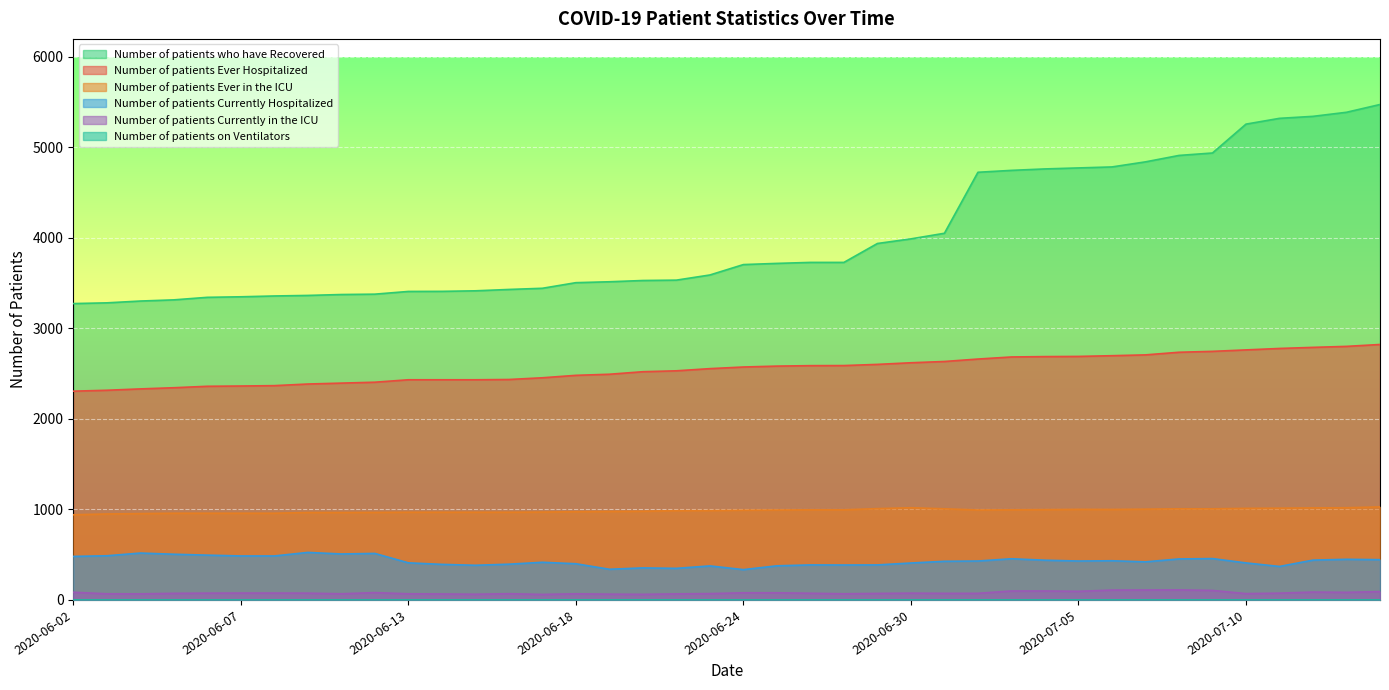

At how many categories does at least one series exceed 432?

40